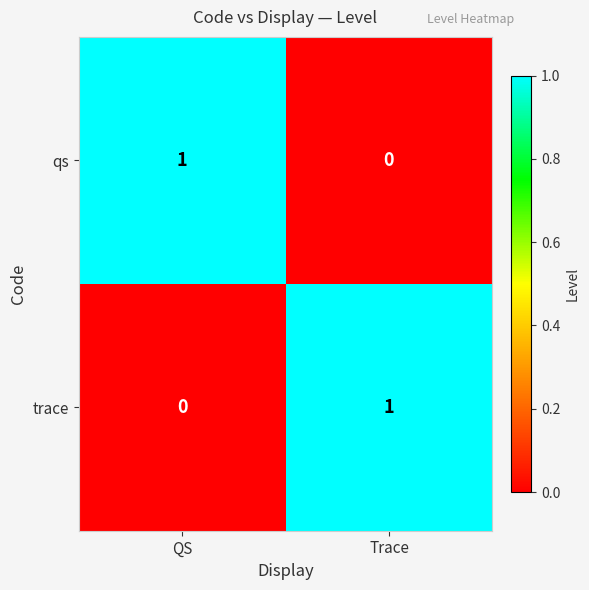

Count the number of data series in this chart.

2